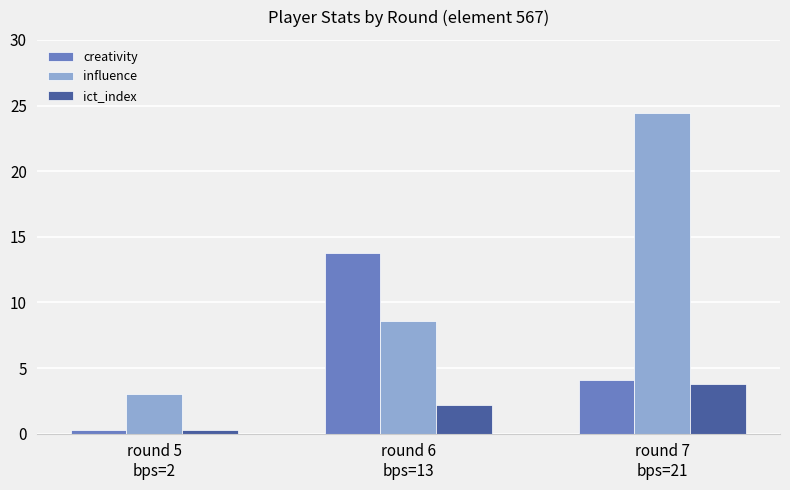

At which label does influence reach its peak?

round 7
bps=21